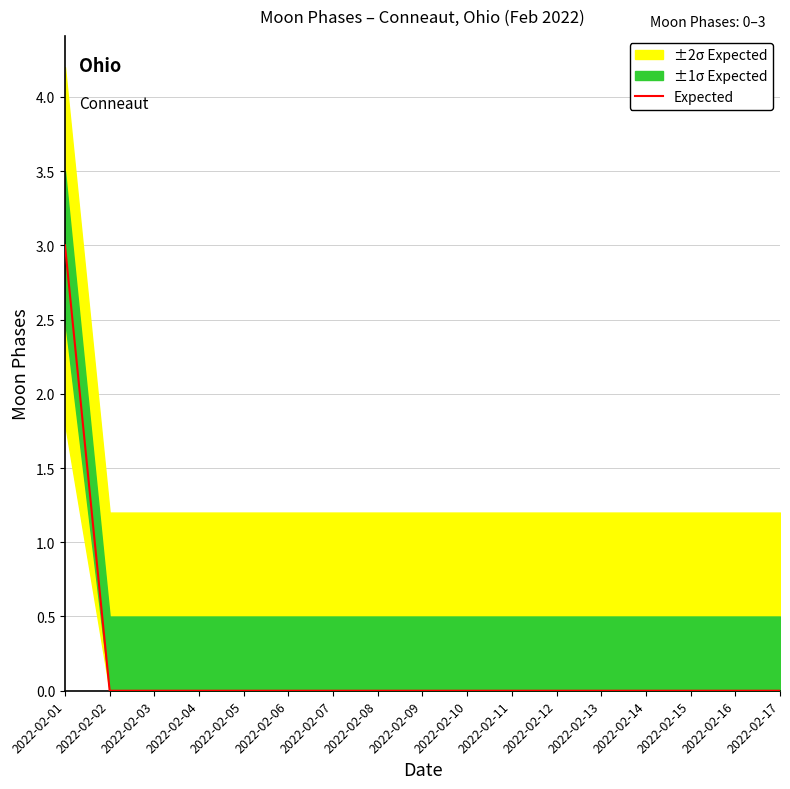

Which has a higher value, 2022-02-16 or 2022-02-11?

2022-02-16